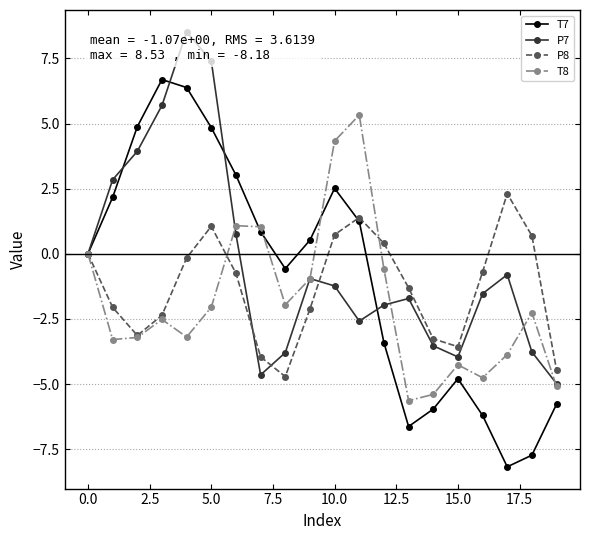

Which series has the largest range (max minus min)?

T7